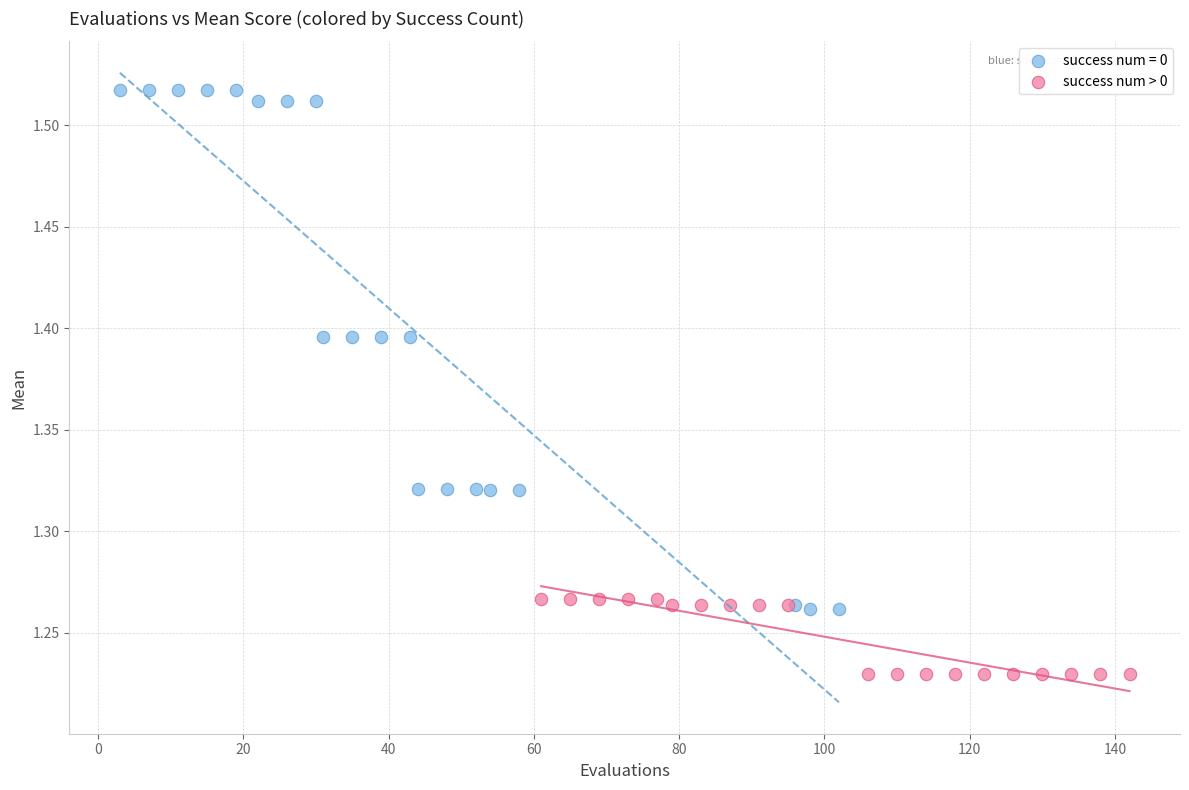

Which series reaches the maximum Y coordinate?

success num = 0